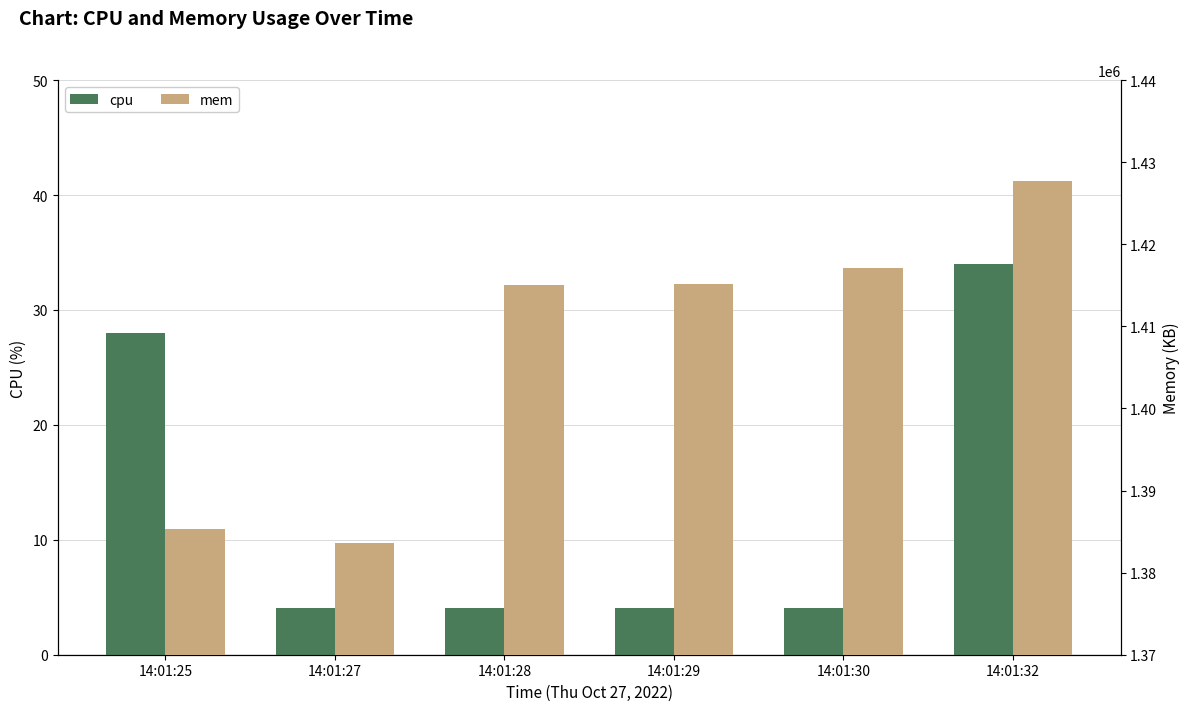

How many bars are there in each group?

2